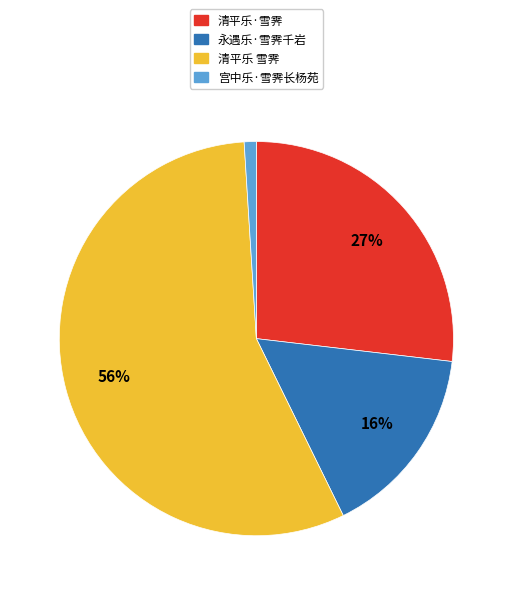

Is there any slice that represents more than half of the pie?

Yes